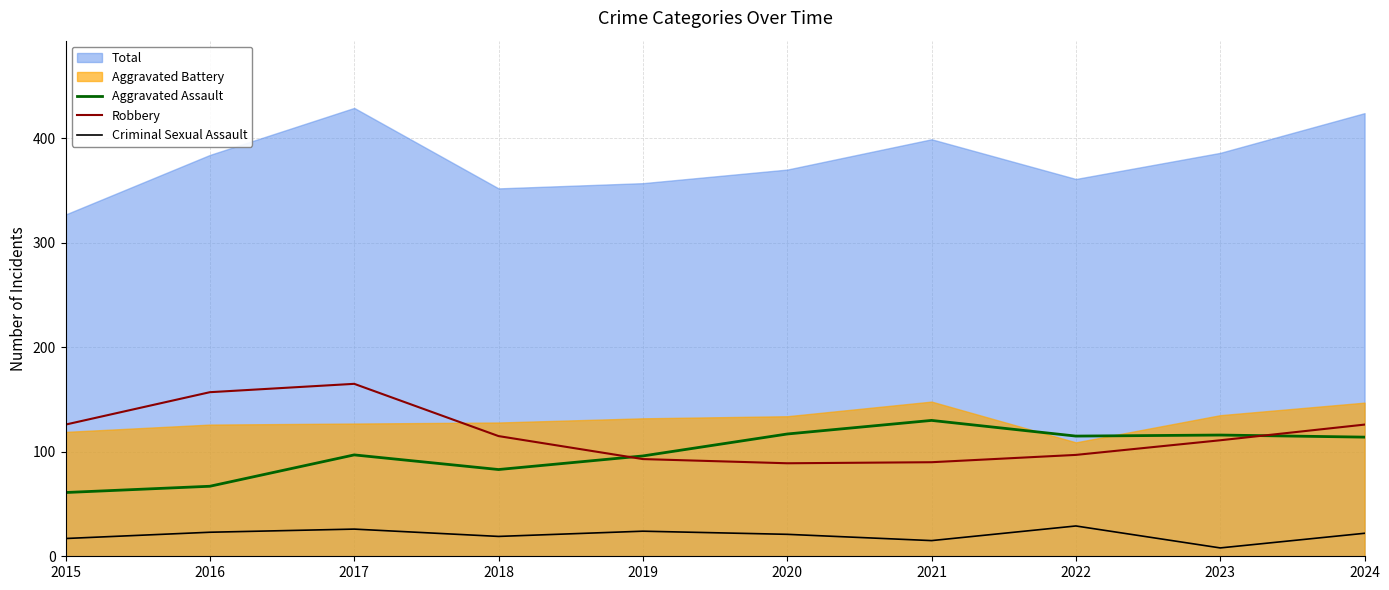

What is the difference between the Robbery values at 2021 and 2020?

1